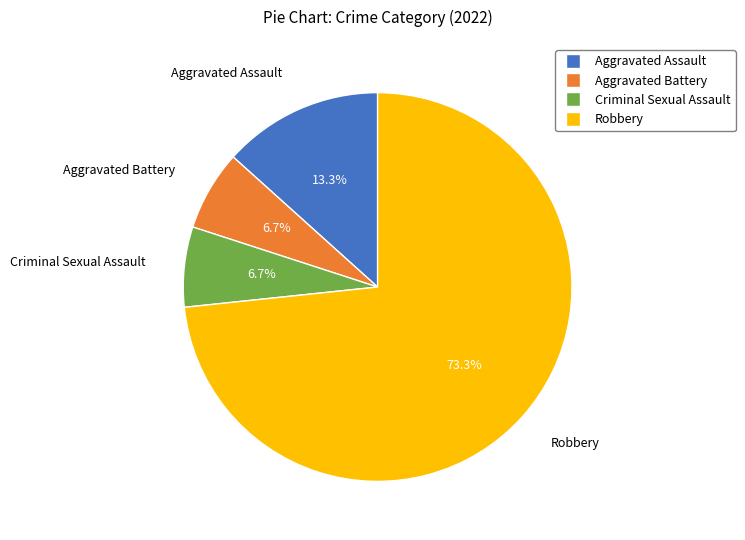

Is the sum of Robbery and Aggravated Assault greater than half?

Yes